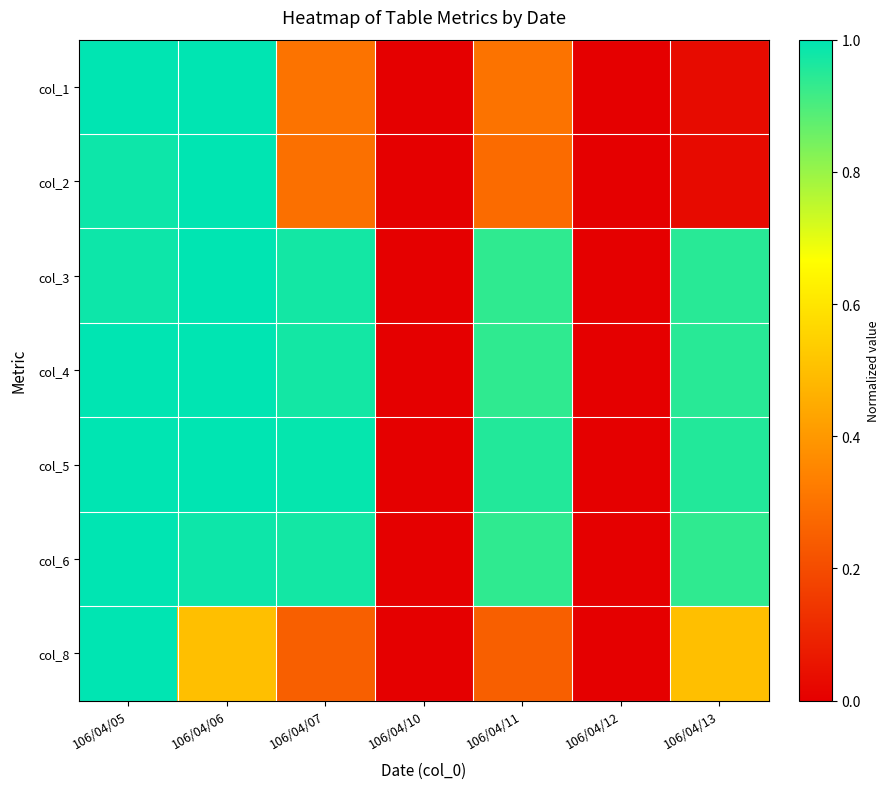

Which label corresponds to the smallest value in the chart?

106/04/10